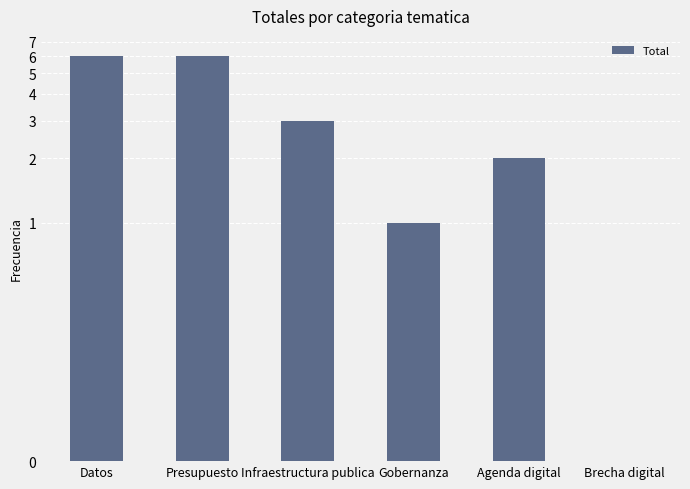

Count the values in the range 1 to 6.

5